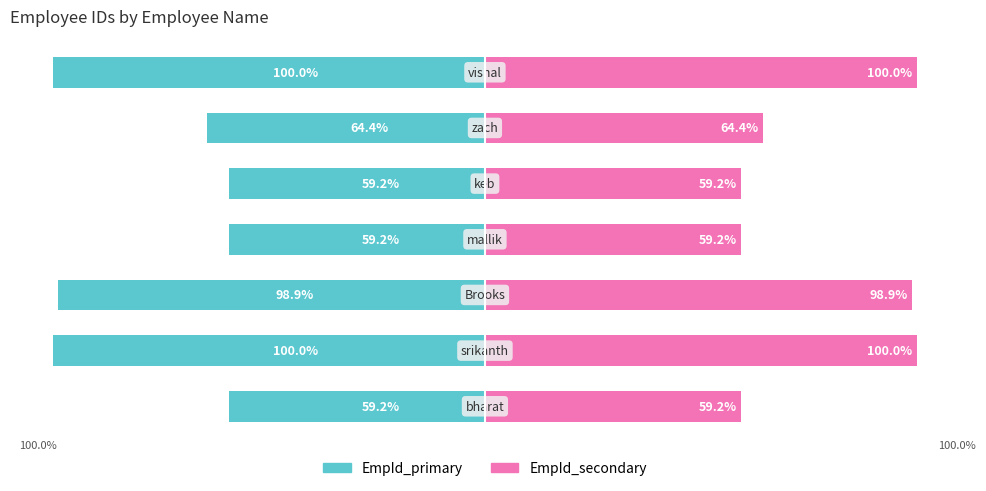

What is the value of the EmpId_secondary bar at the 5th from the left?

59.2